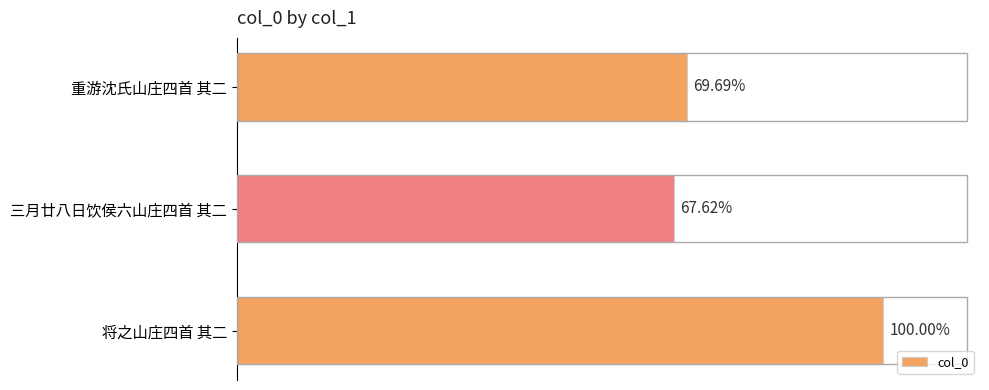

Are the bars horizontal?

Yes